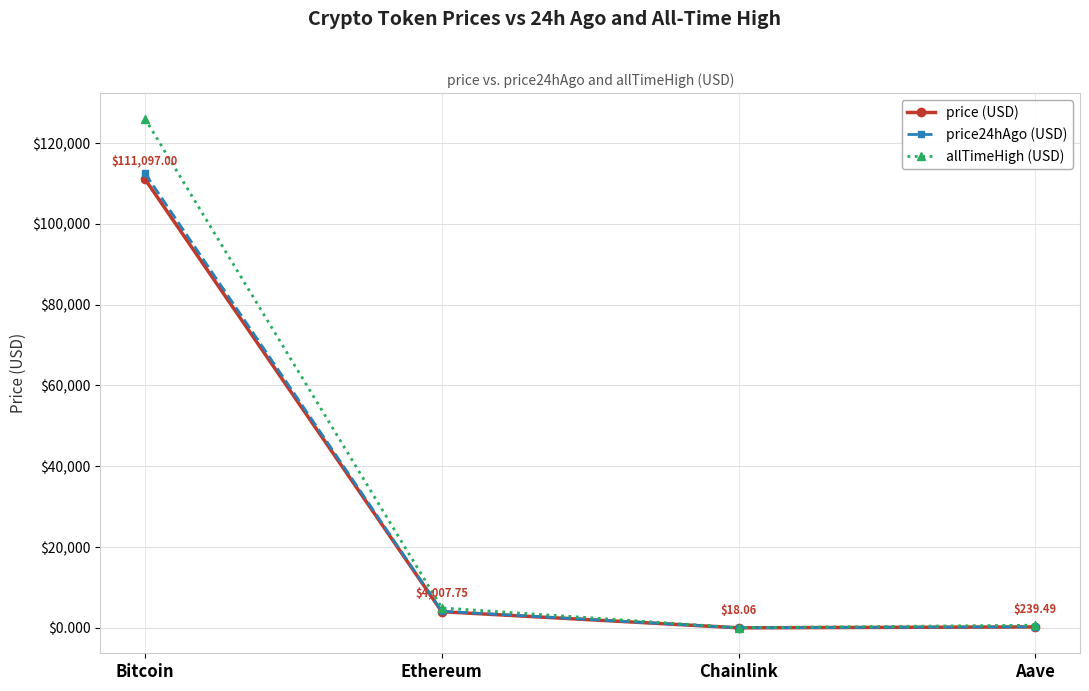

What is the difference between the maximum and second lowest values in the price (USD) series?

110857.5